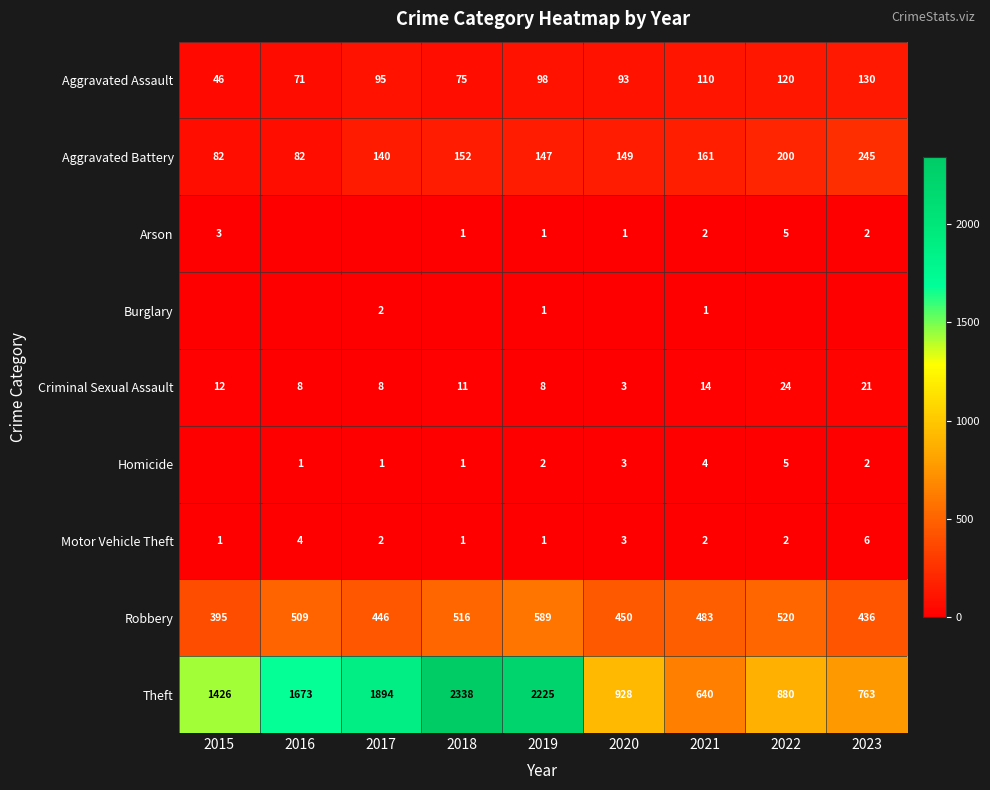

The value of Robbery at 2017 is 158. True or false?

False